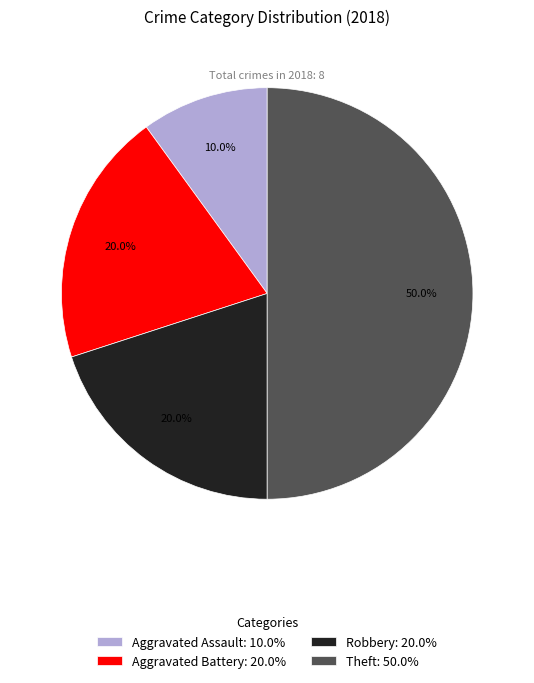

How many segments does this pie chart have?

4